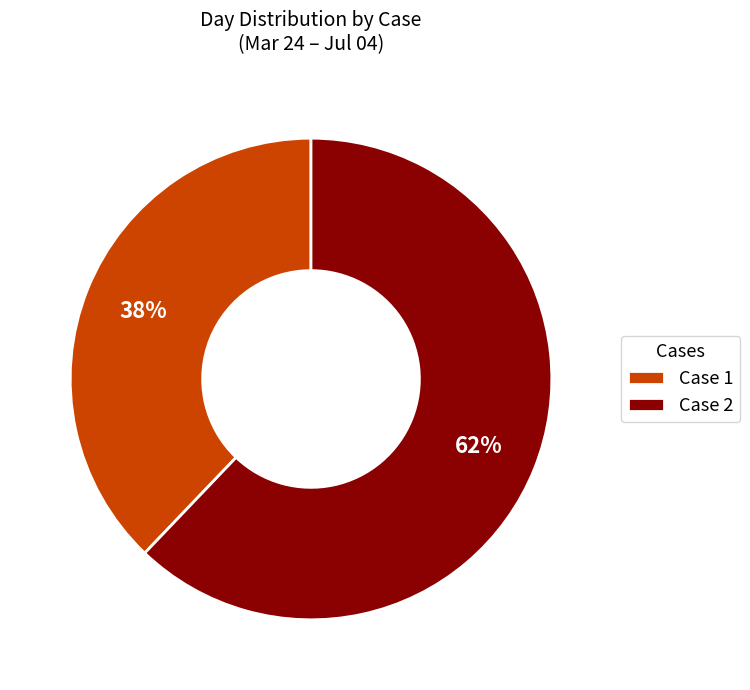

Which category has the biggest portion of the pie?

Case 2